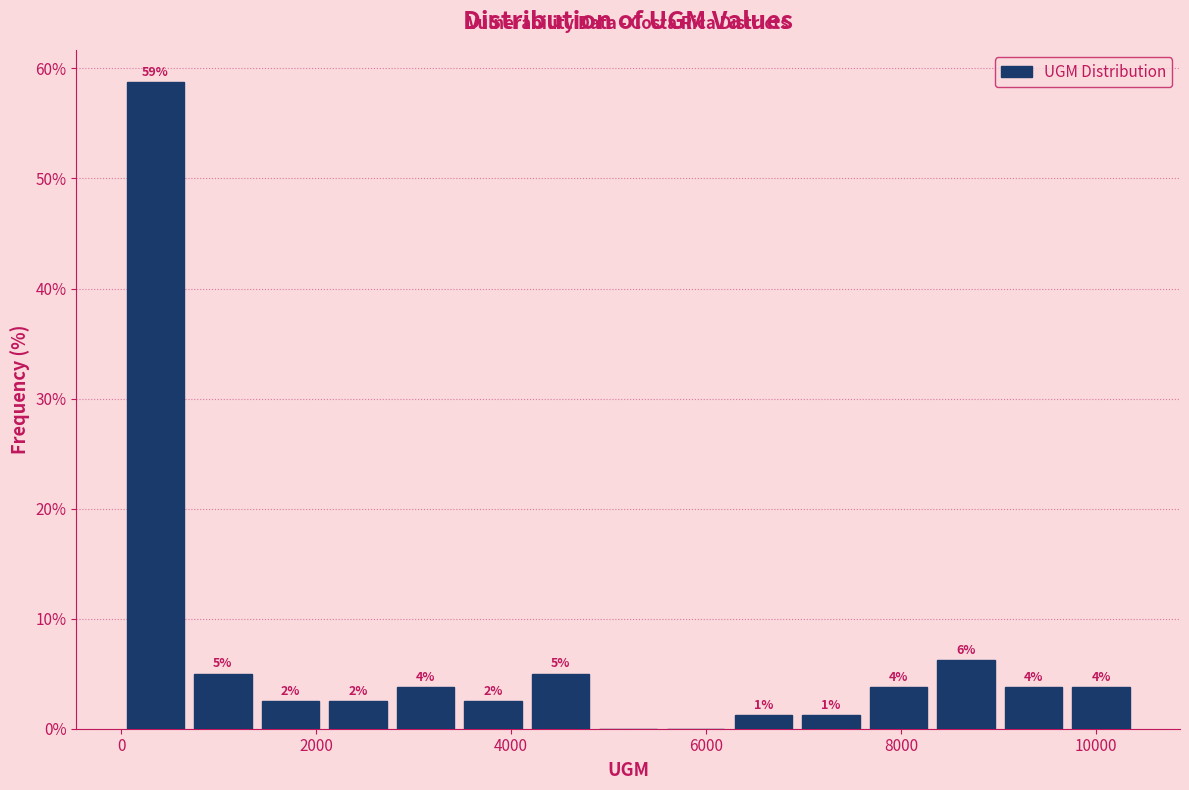

Around what value on the x-axis is the tallest bar? Give the approximate position of its centre, as read against the axis.

400